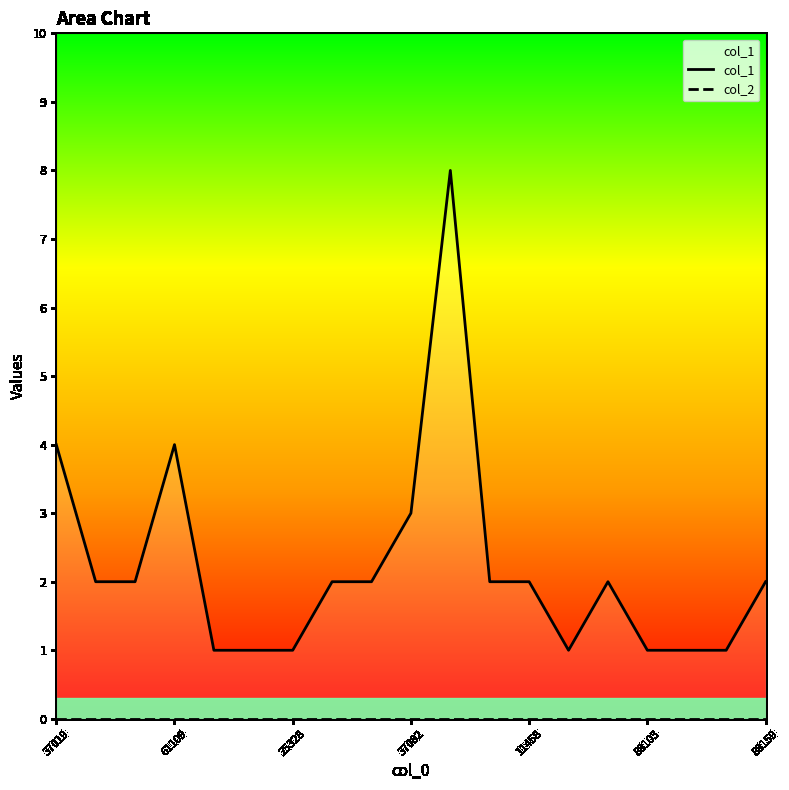

At which label does col_1 first exceed 2?

37019